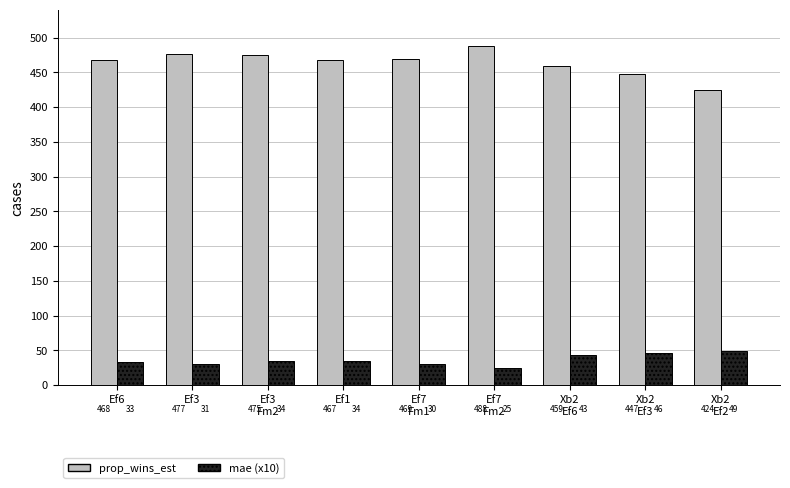

Is it true that prop_wins_est equals 468 at Ef6?

True